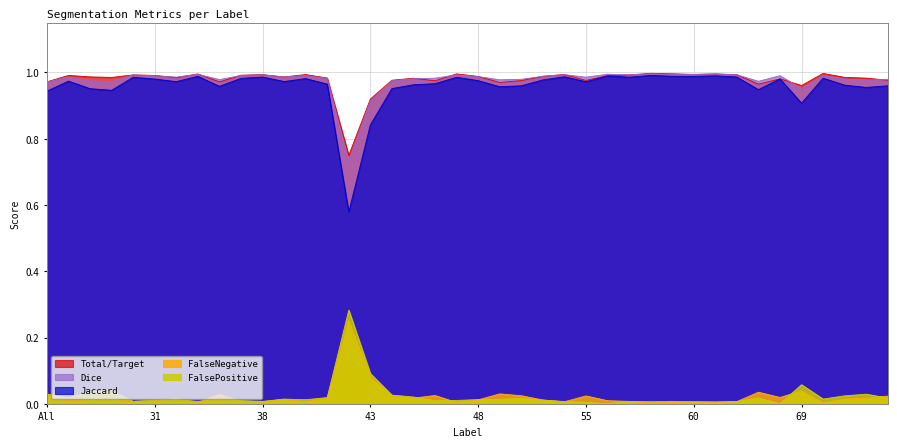

At how many categories does at least one series exceed 0?

40